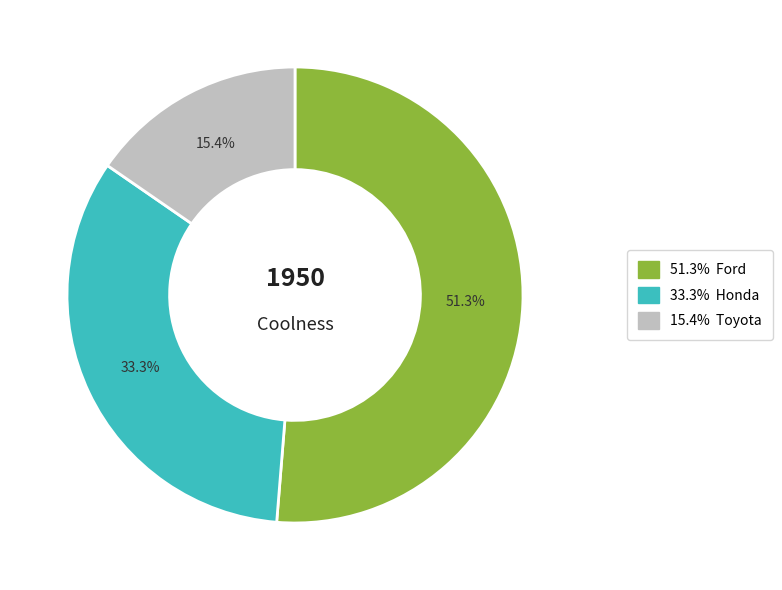

Is there any slice that represents more than half of the pie?

Yes